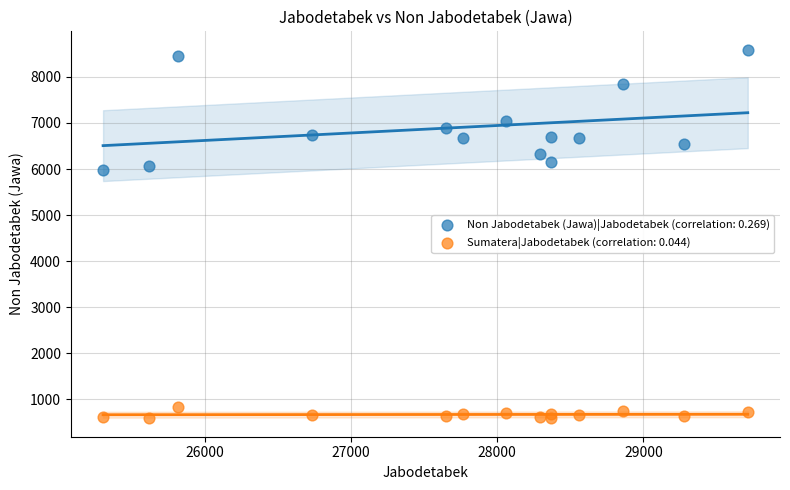

Which series reaches the minimum Y coordinate?

Sumatera|Jabodetabek (correlation: 0.044)